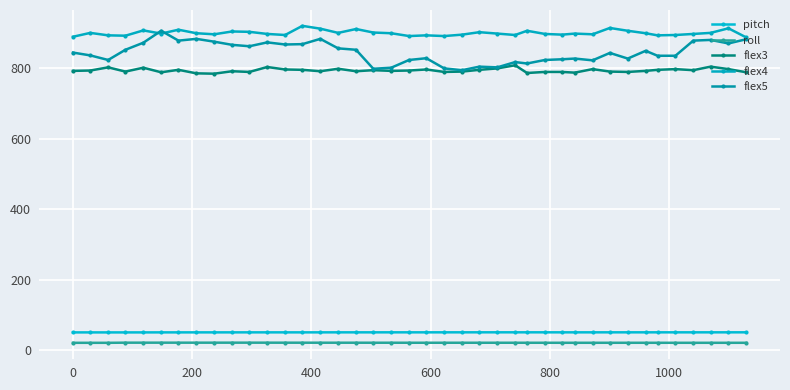

How many categories are shown in the chart?

40